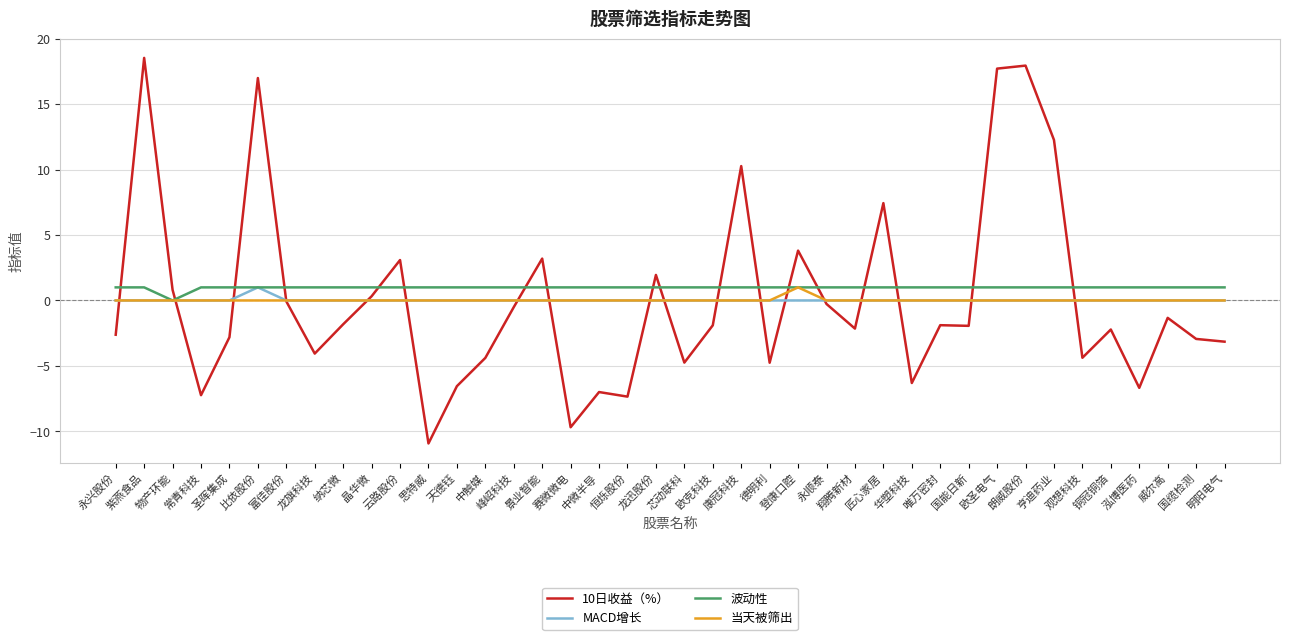

How many intersections are there between 10日收益（%） and MACD增长?

18